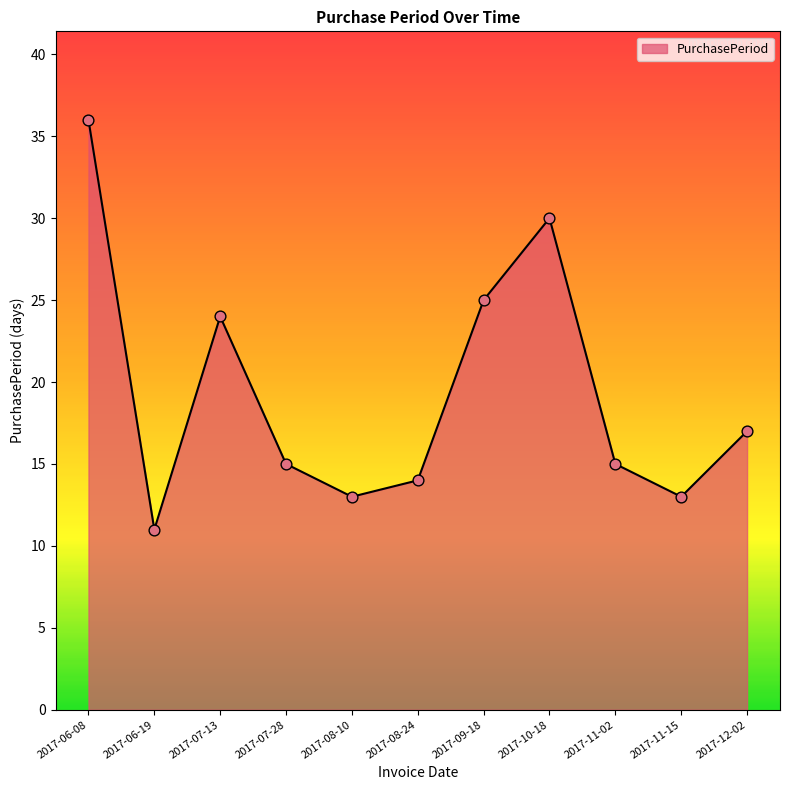

What is the change in value from 2017-06-08 to 2017-10-18?

-6